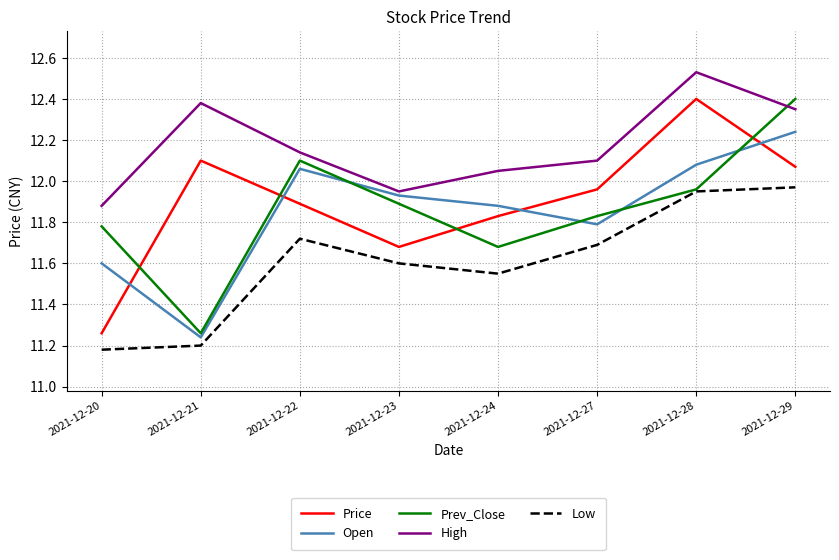

Between 2021-12-22 and 2021-12-29, which series saw the biggest shift?

Prev_Close